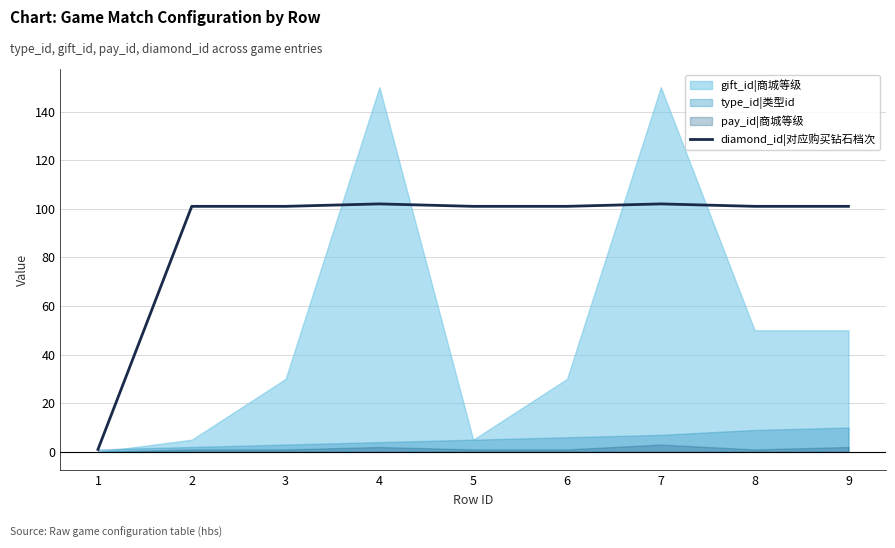

Is it true that diamond_id|对应购买钻石档次 equals 101 at 9?

True